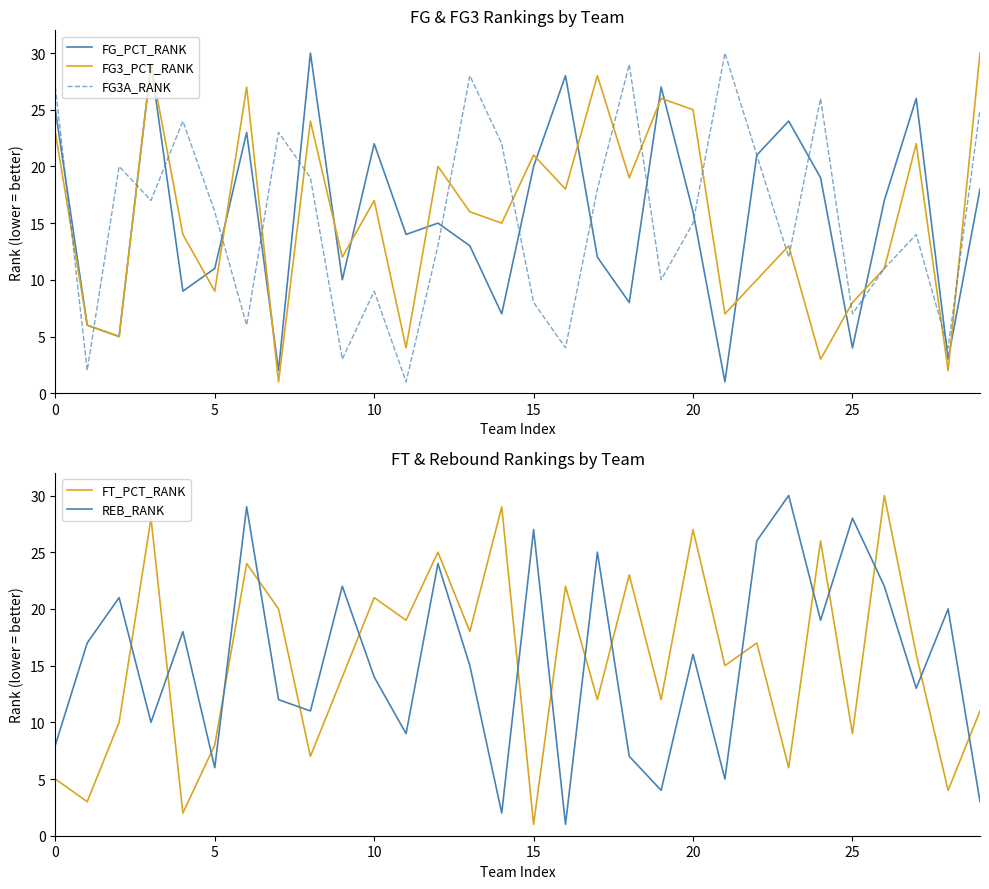

What is the minimum value shown in the chart?

1